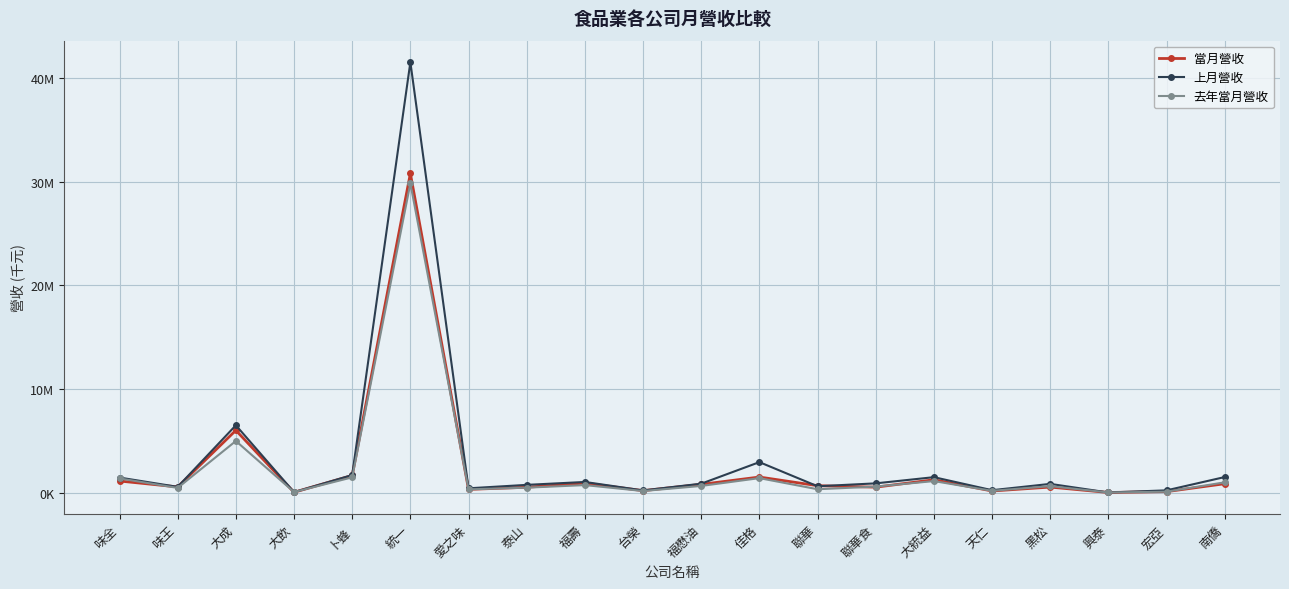

Between 味全 and 佳格, which series saw the biggest shift?

上月營收